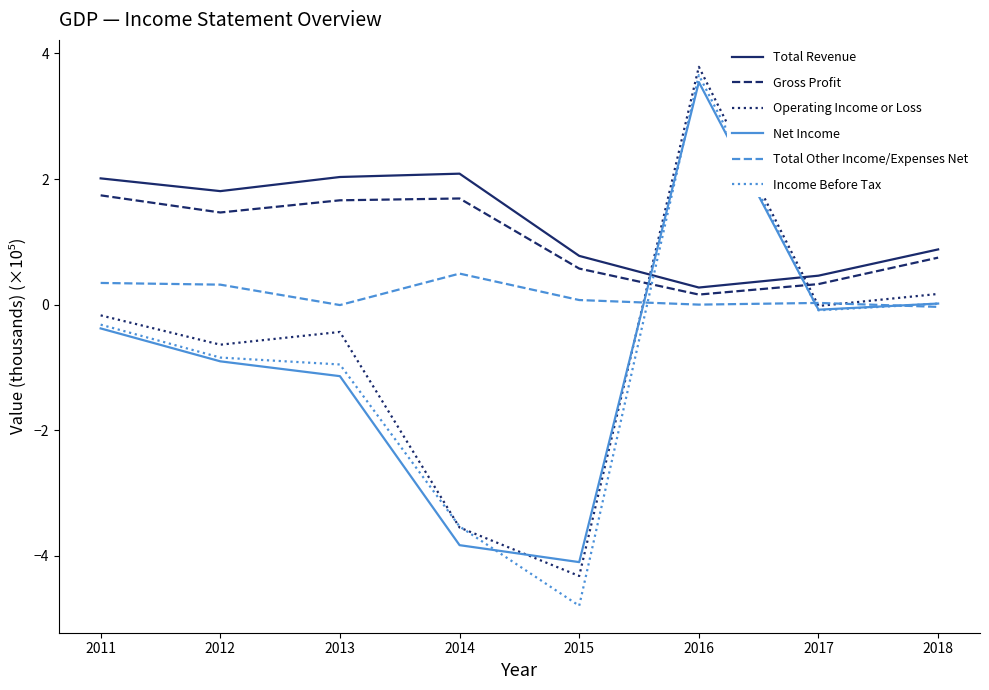

True or false: Total Revenue and Operating Income or Loss intersect in this chart.

True